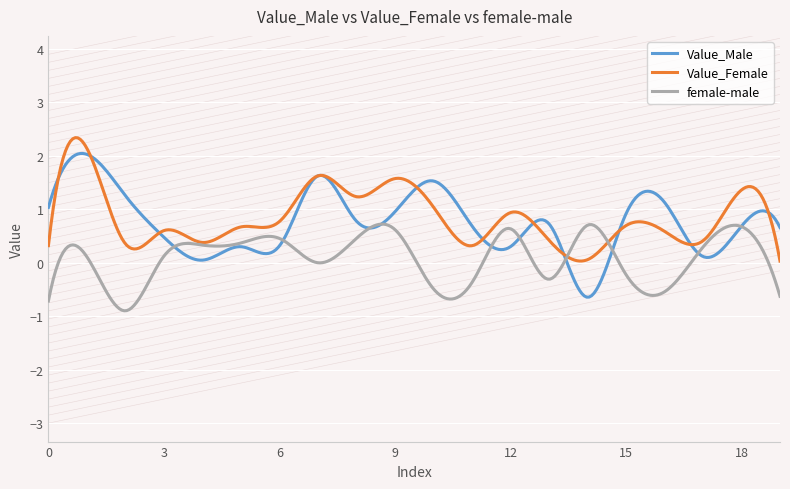

Which series has the largest range (max minus min)?

Value_Male